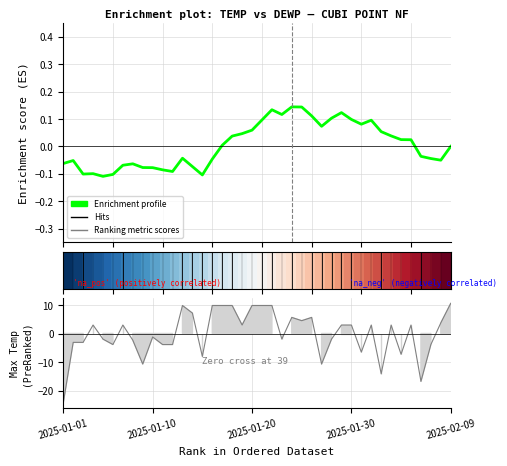

Where is MAX nearest to the value -6?

30